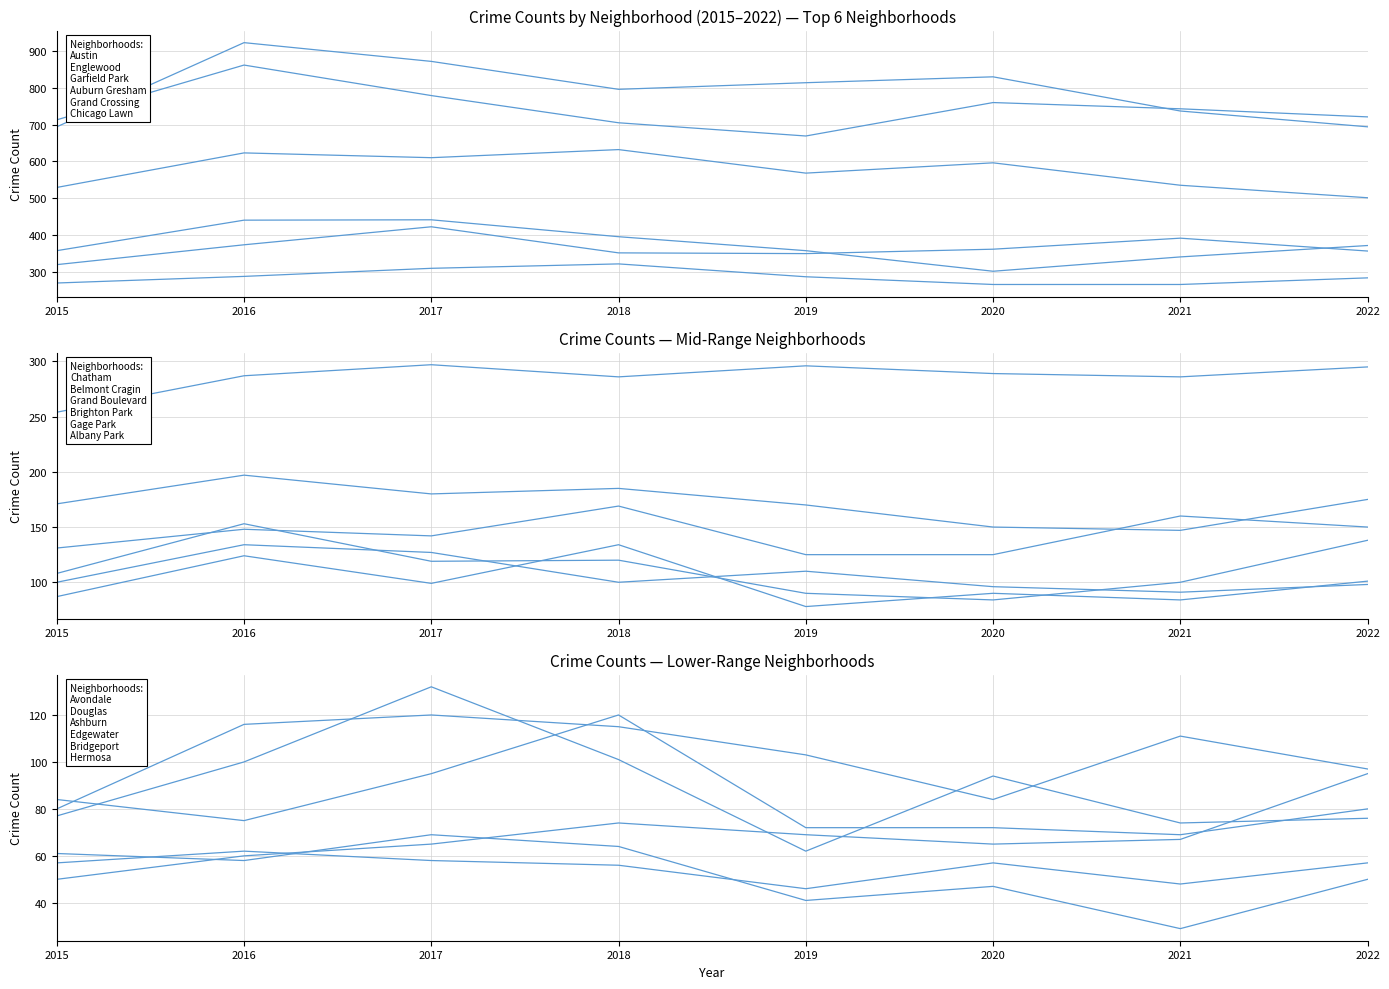

Between 2018 and 2019, which series saw the biggest shift?

Garfield Park